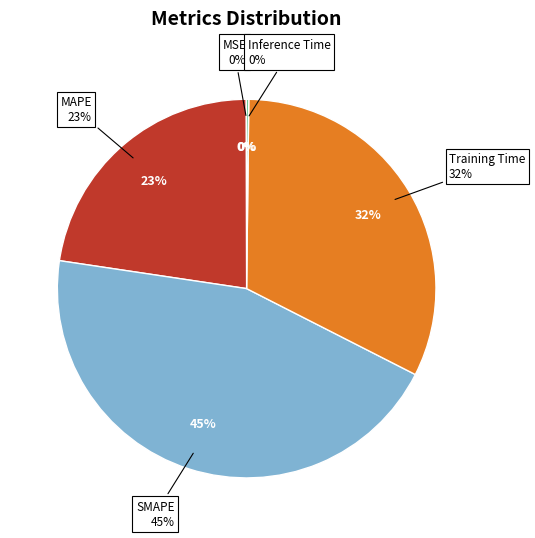

Which has a higher value, Inference Time or Training Time?

Training Time